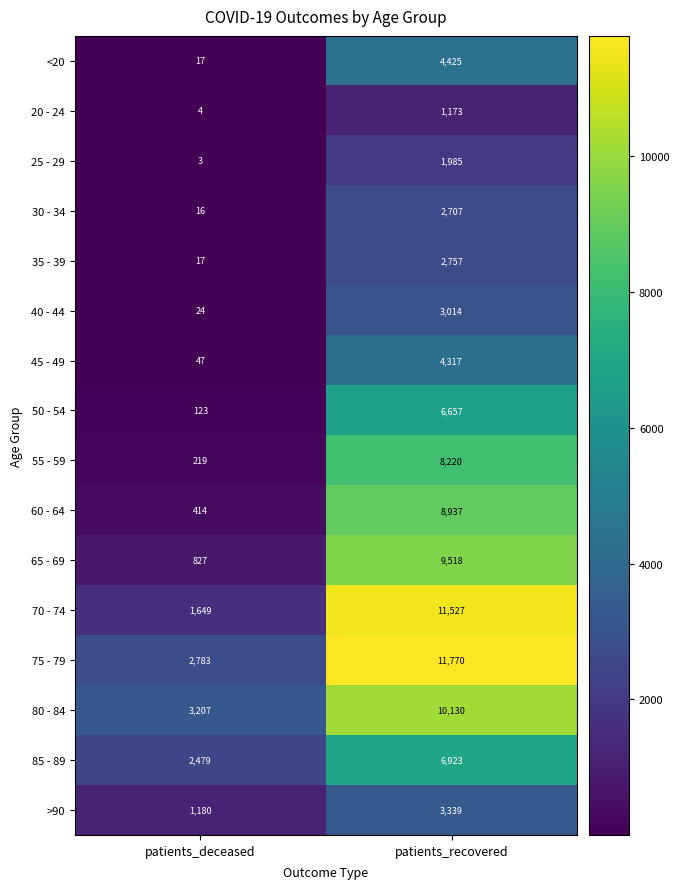

At which category does the chart reach its minimum across all series?

patients_deceased